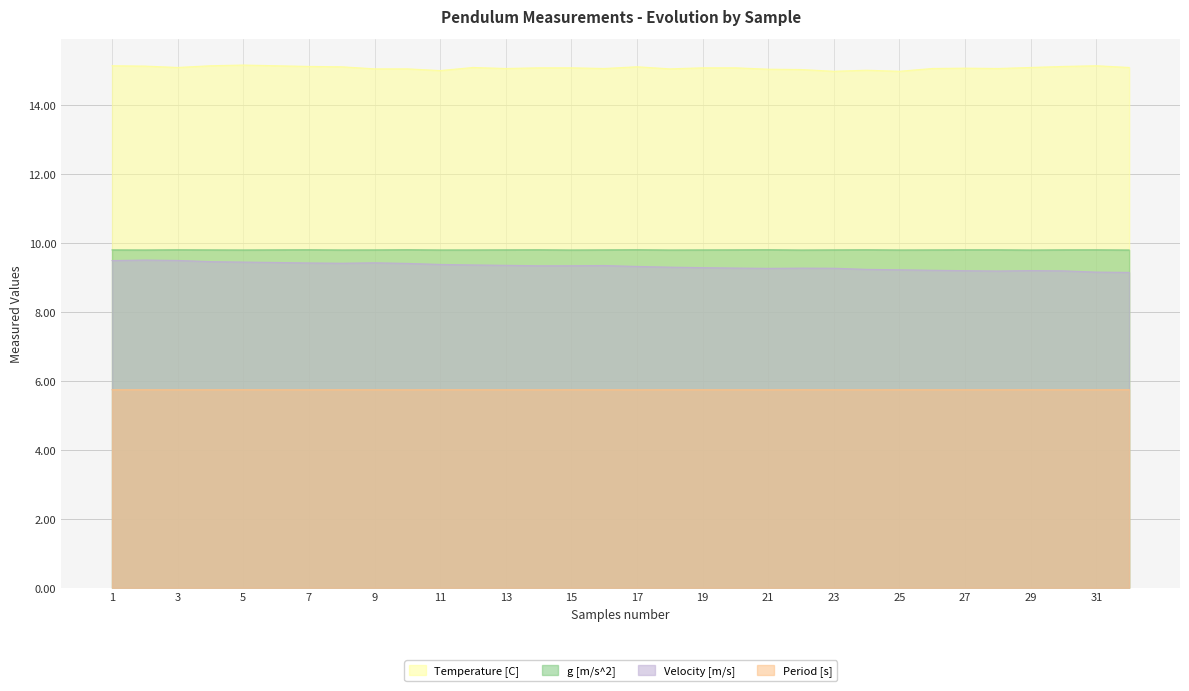

Rank the series by their maximum value, from highest to lowest.

Temperature [C], g [m/s^2], Velocity [m/s], Period [s]